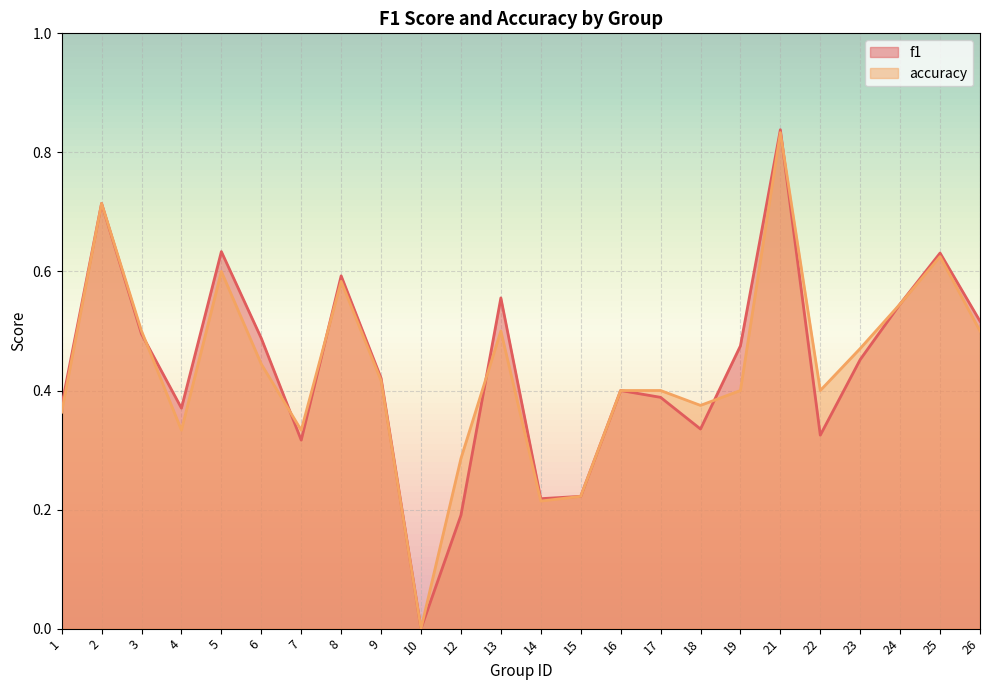

Count the f1 values in the range 0 to 1.

24